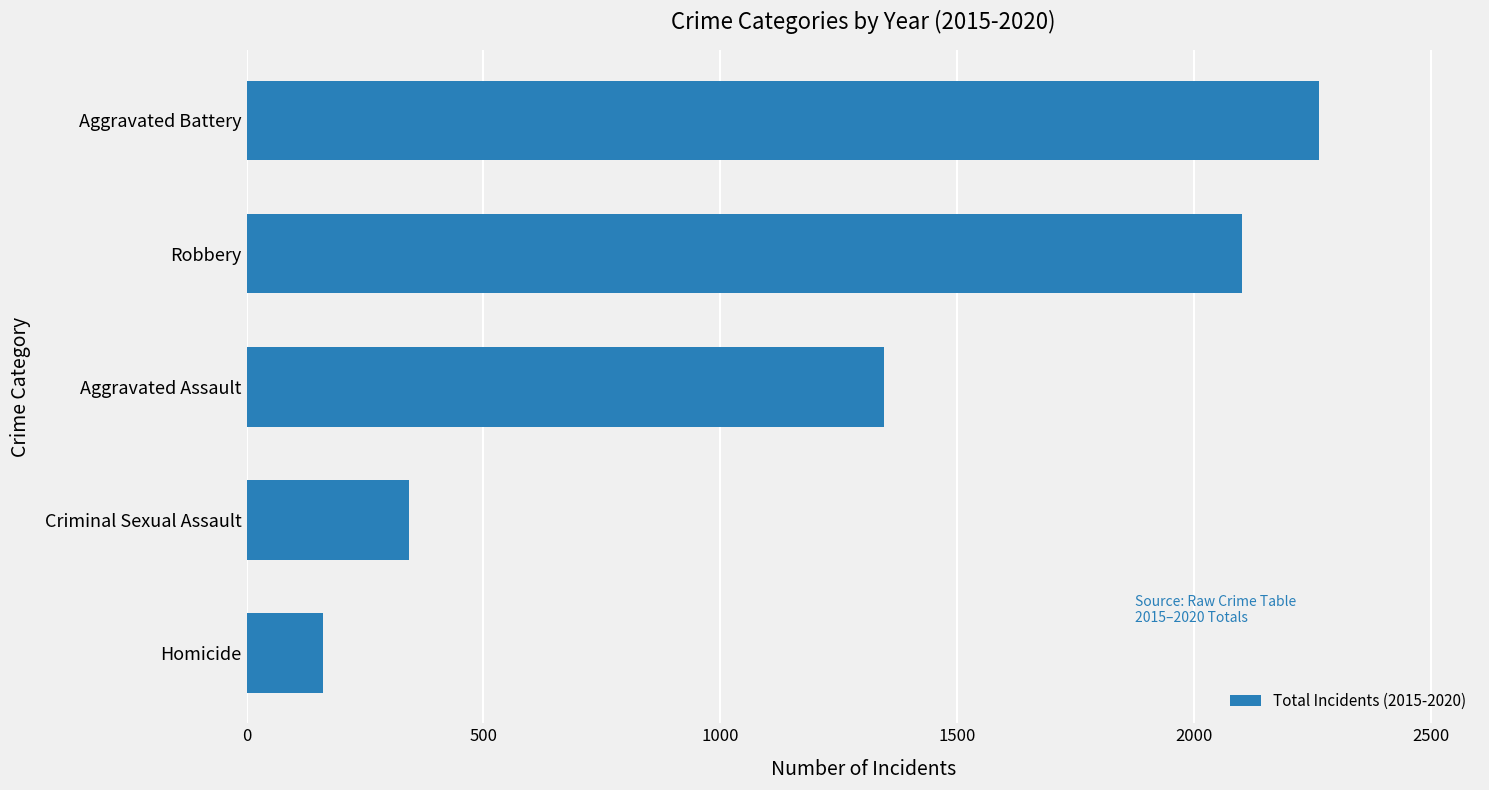

What is the approximate value at Homicide, to the nearest 50?

150